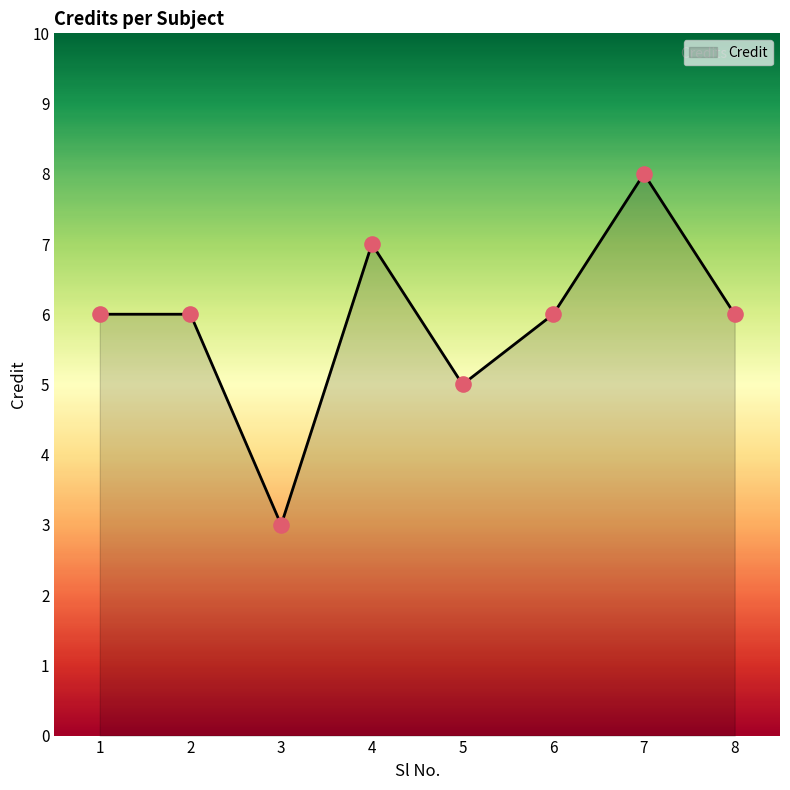

What is the ratio of the value at 8 to the value at 6?

1.0